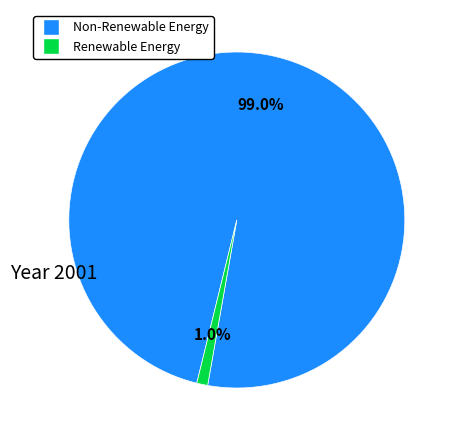

How many slices are in this pie chart?

2